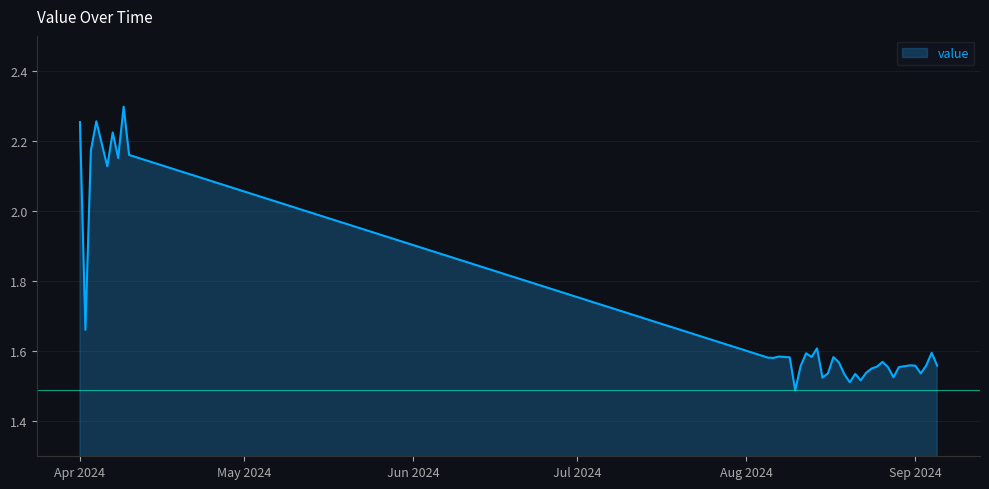

What is the difference between the maximum and minimum values?

0.8